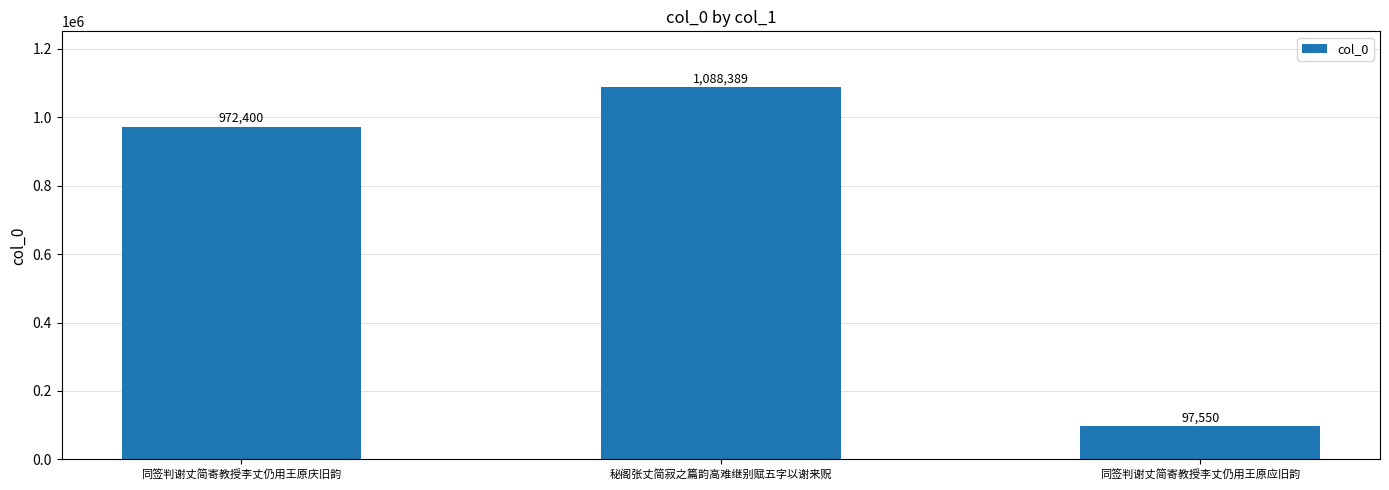

What is the change in value from 同签判谢丈简寄教授李丈仍用王原庆旧韵 to 秘阁张丈简寂之篇韵高难继别赋五字以谢来贶?

+115989